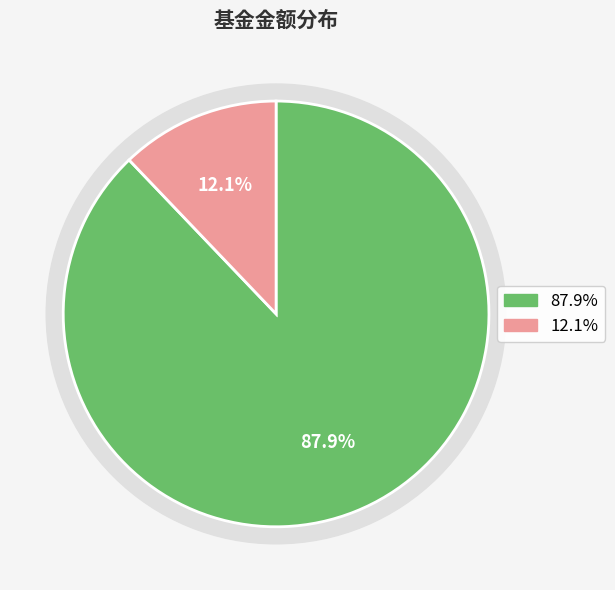

Does any single category account for the majority?

Yes